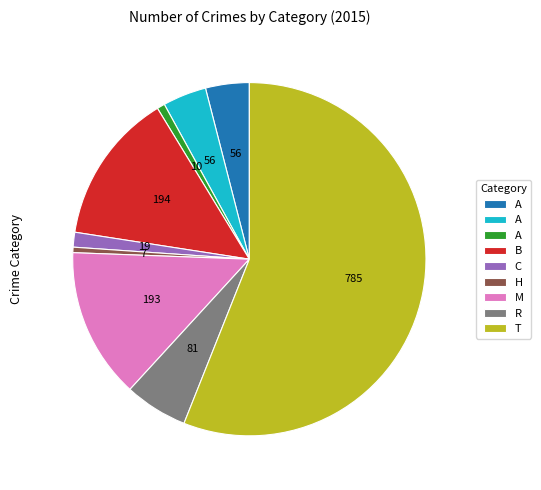

Does any single category account for the majority?

Yes